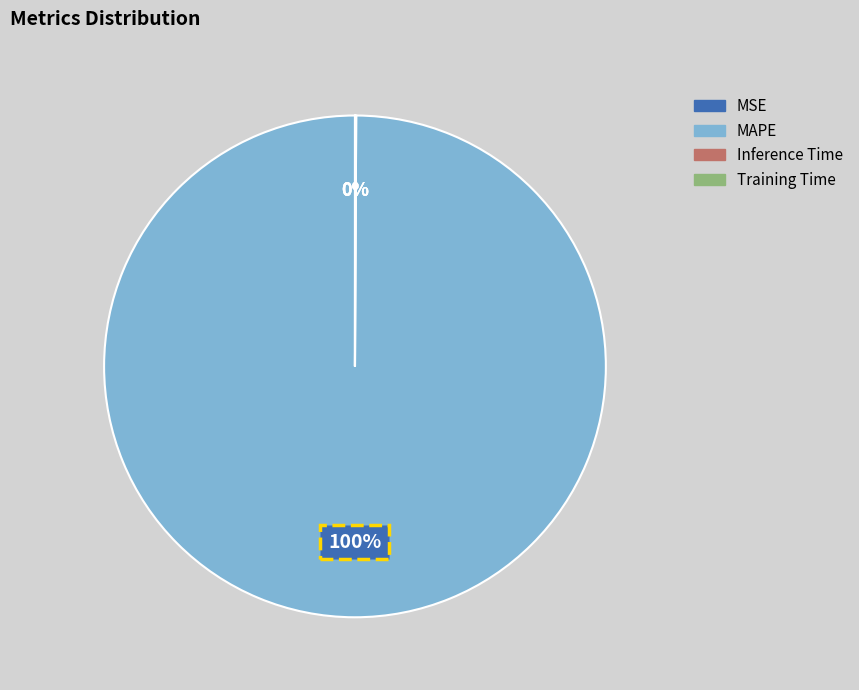

The MAPE slice represents 100% of the pie. True or false?

True